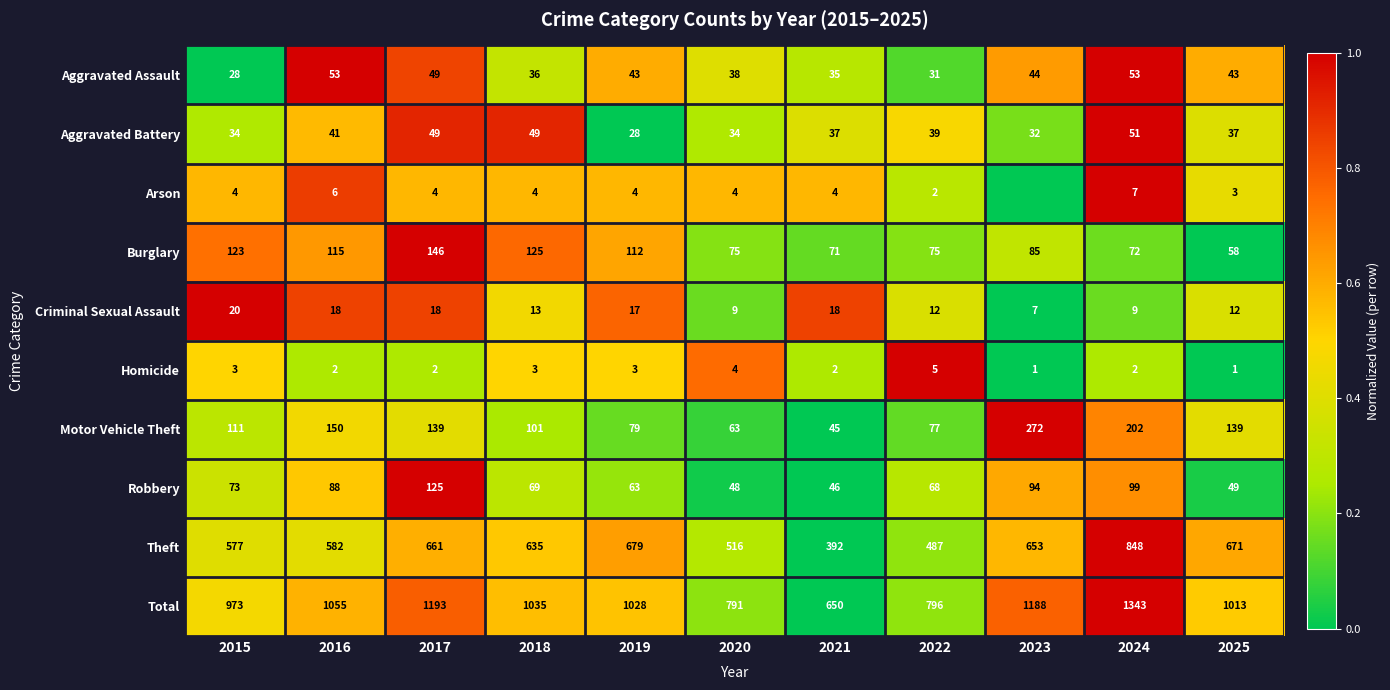

At which label does Aggravated Assault reach its minimum?

2015